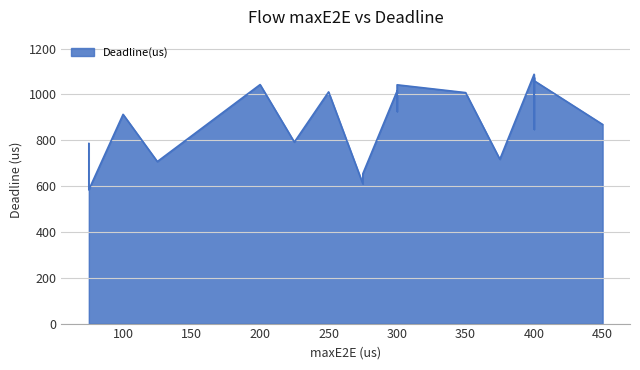

List the labels in order of value, smallest first.

15, 0, 10, 12, 6, 17, 1, 11, 13, 9, 7, 4, 8, 14, 3, 19, 5, 18, 16, 2